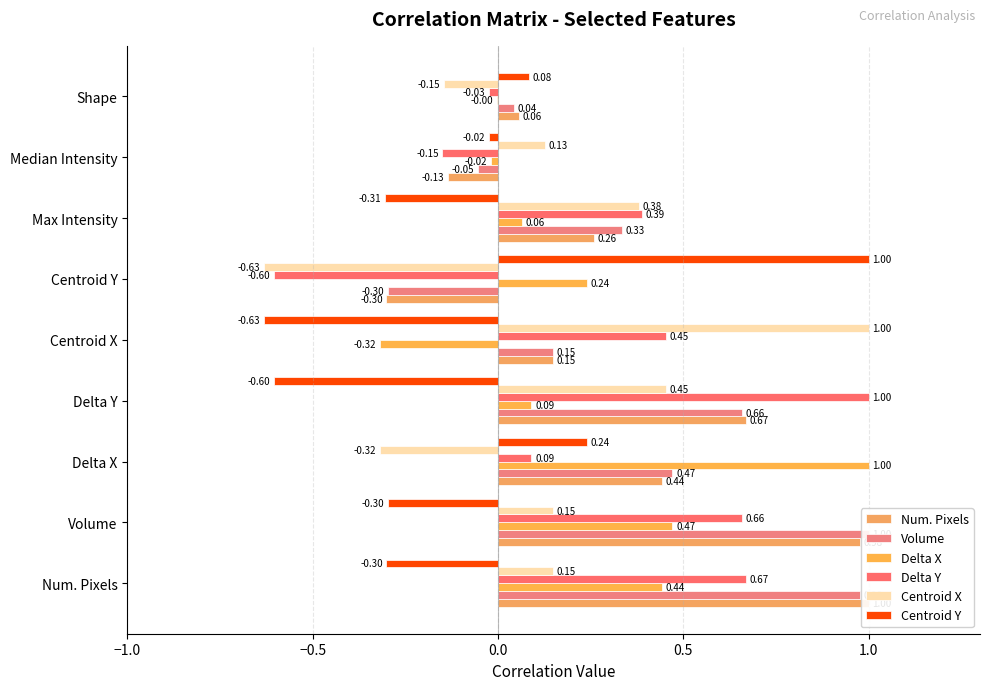

Between Num. Pixels and Centroid X, which series saw the biggest shift?

Num. Pixels